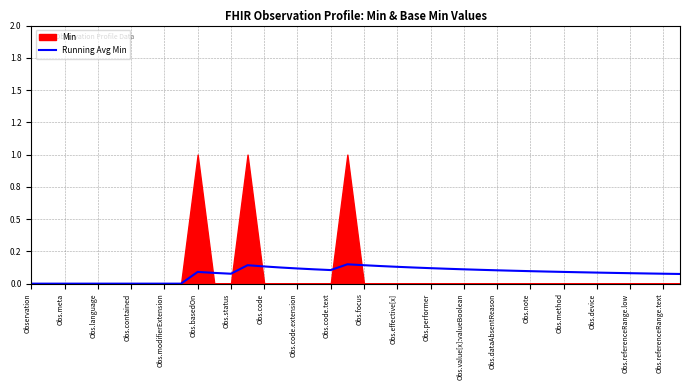

How many interior local valleys (lower than both neighbors) does the data have?

2